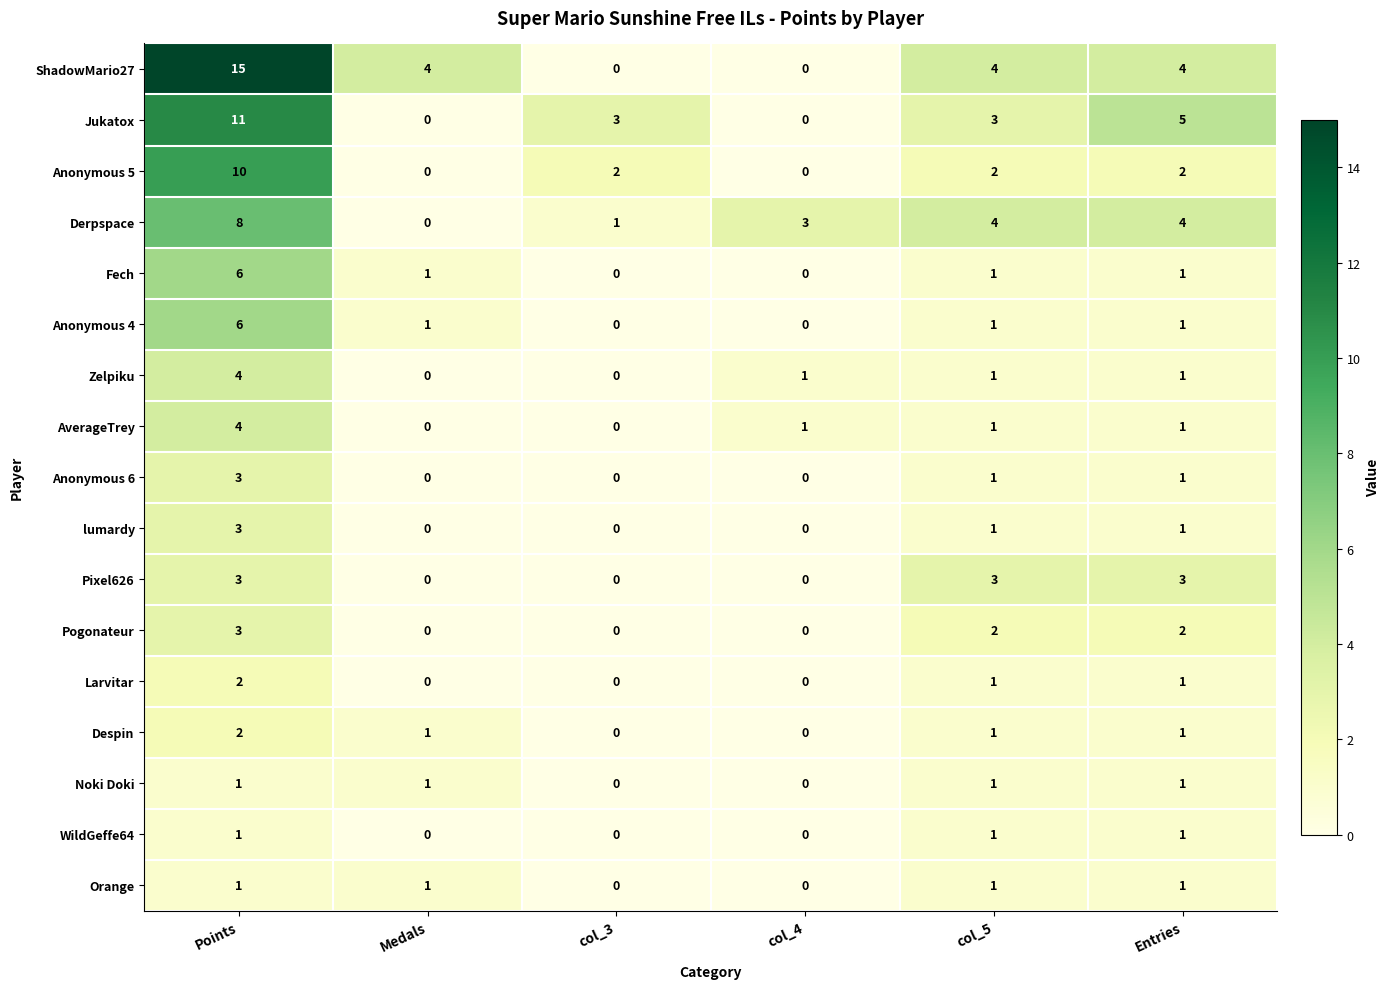

What is the total value across all series at Points?

83